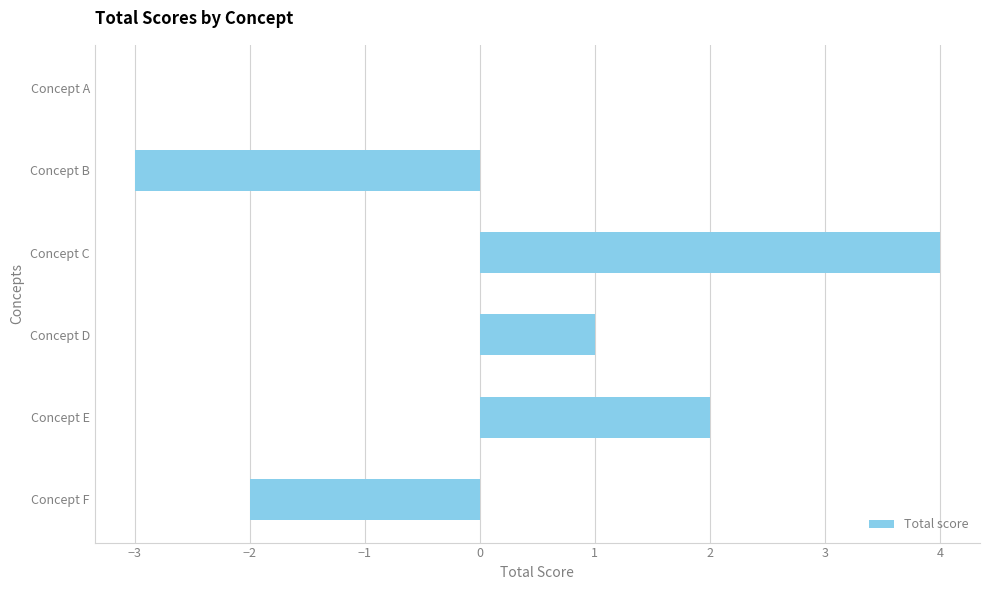

Which has a higher value, Concept A or Concept B?

Concept A